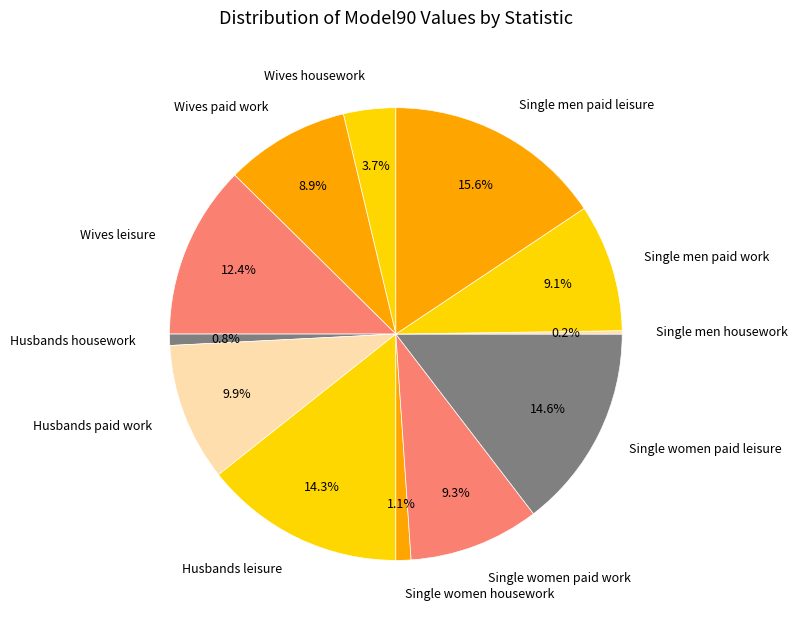

Combined, do Single men paid work and Husbands housework account for over 50%?

No